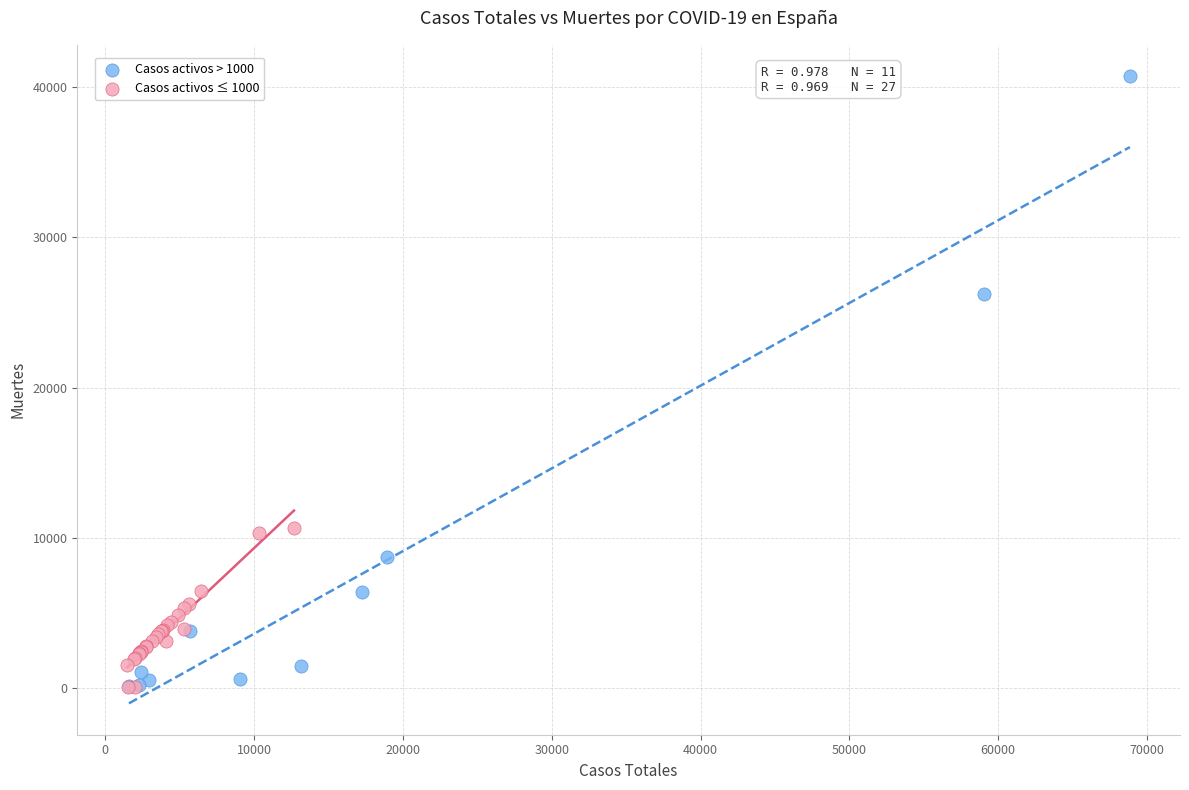

Which series has the largest Y range (max minus min)?

Casos activos > 1000